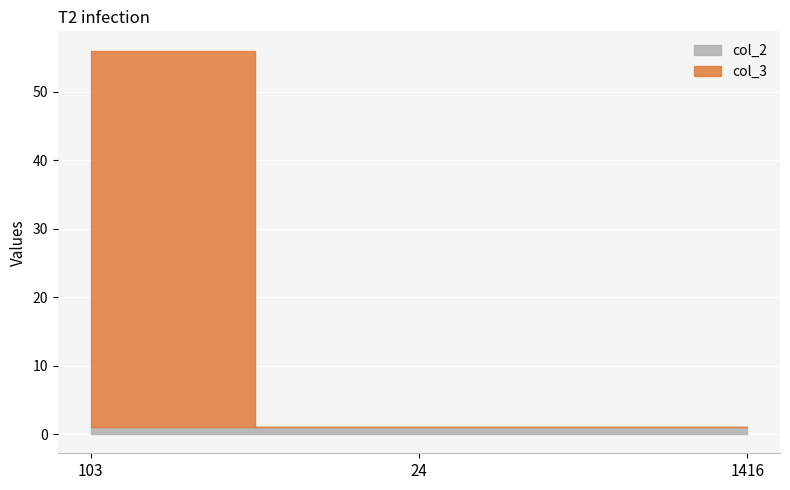

Rank the series by their maximum value, from lowest to highest.

col_2, col_3